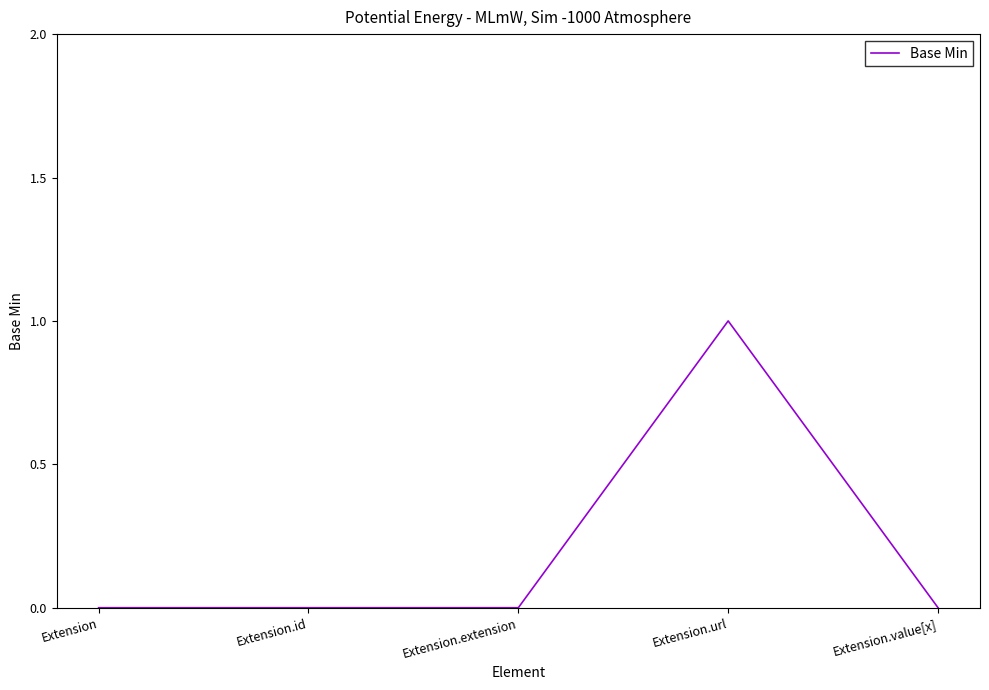

Count the number of categories in the chart.

5